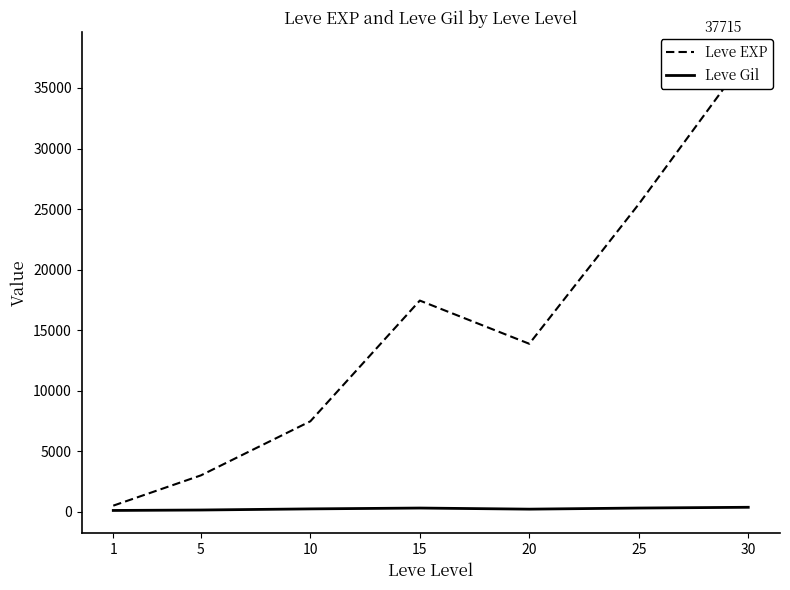

What is the difference between the second highest and minimum values in the Leve Gil series?

199.7